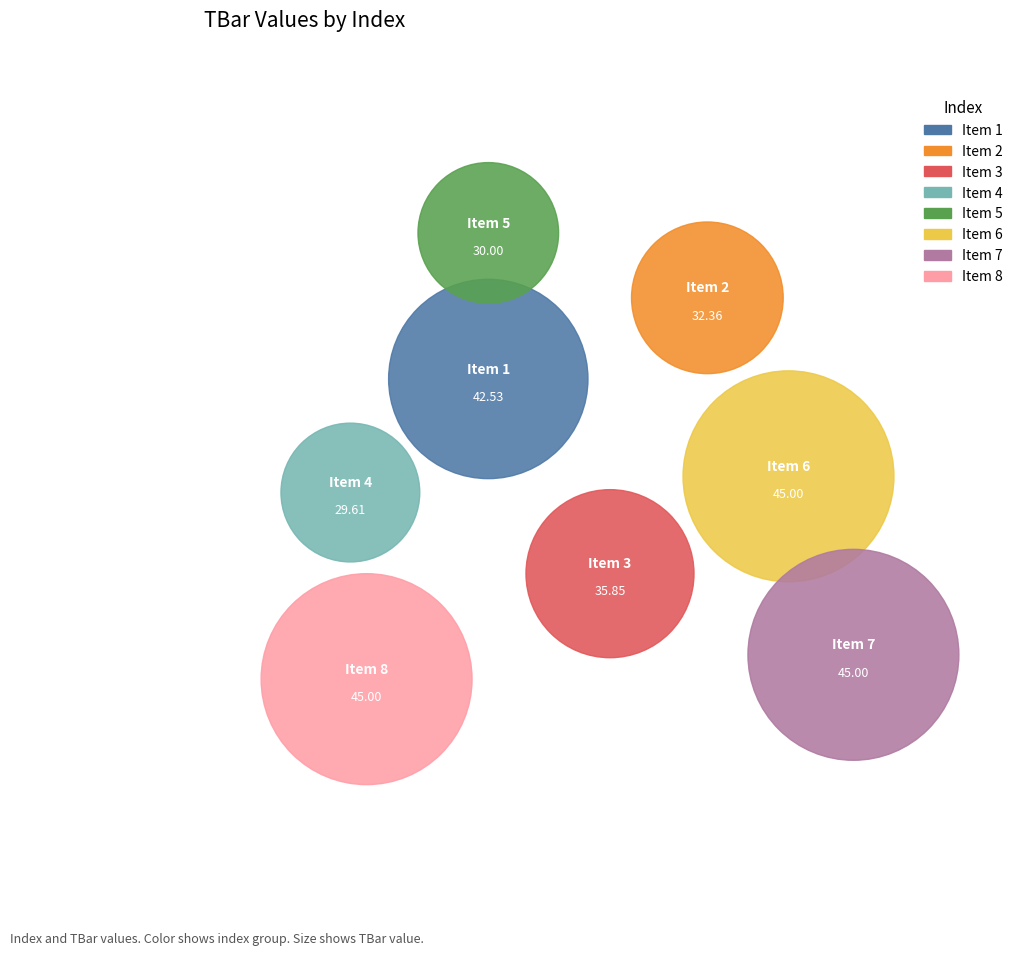

How many slices are in this pie chart?

8